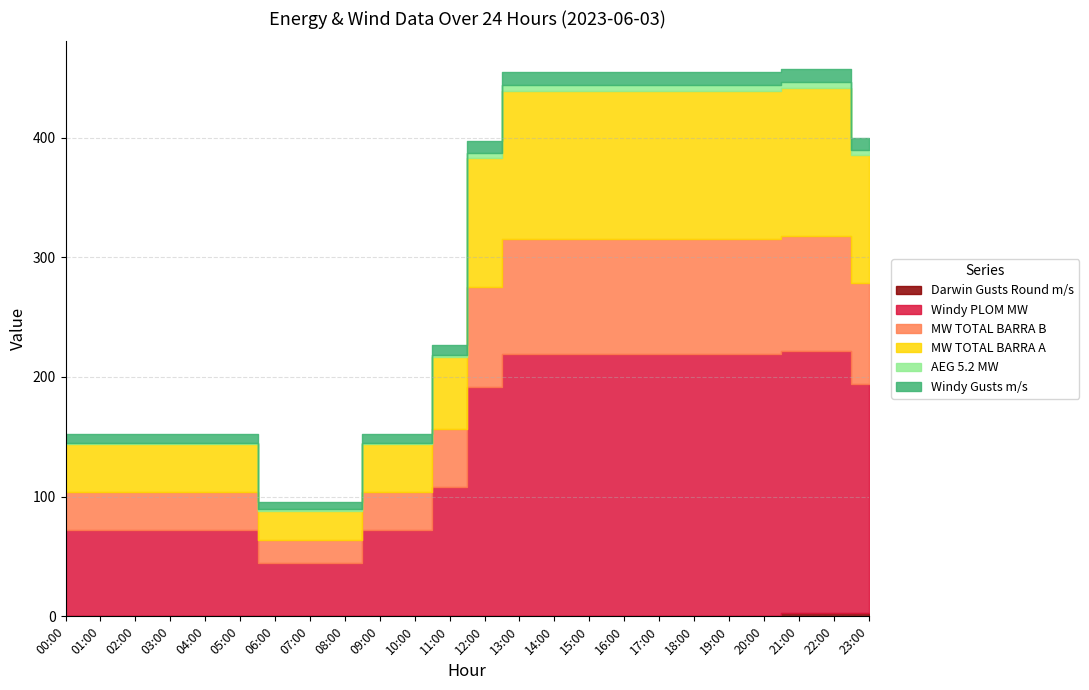

Rank the series by their maximum value, from lowest to highest.

Darwin Gusts Round m/s, AEG 5.2 MW, Windy Gusts m/s, MW TOTAL BARRA B, MW TOTAL BARRA A, Windy PLOM MW